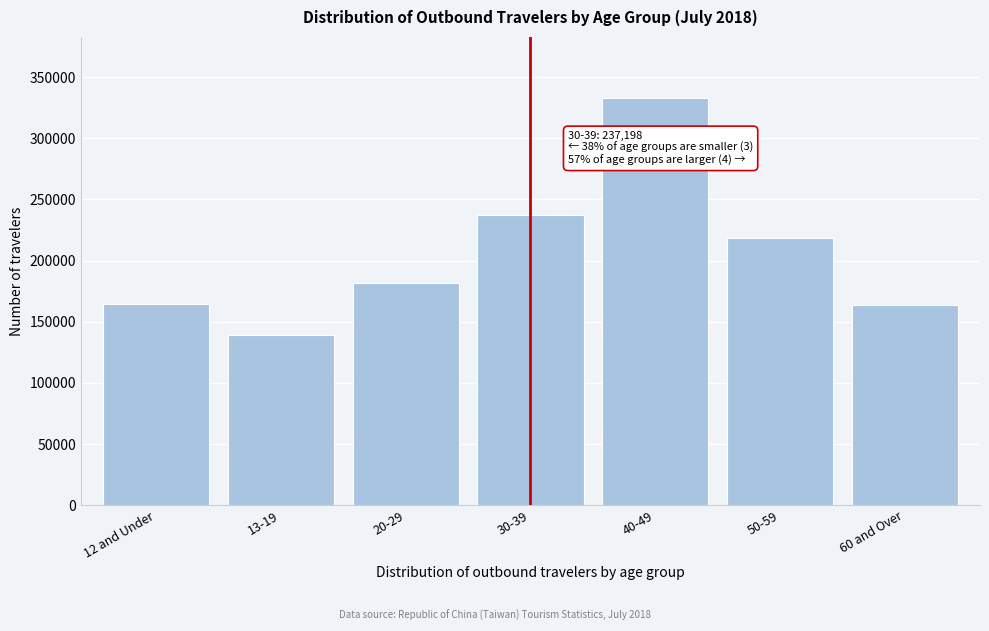

What is the change in value from 30-39 to 60 and Over?

-73354